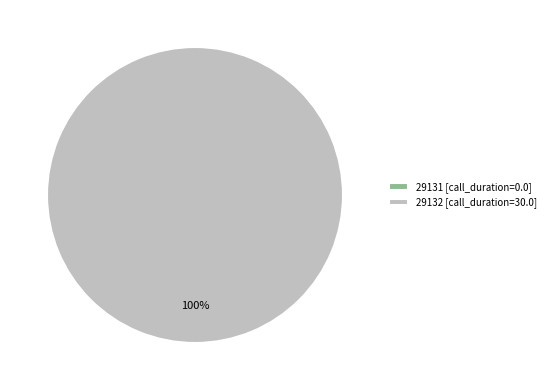

What is the majority slice?

29132